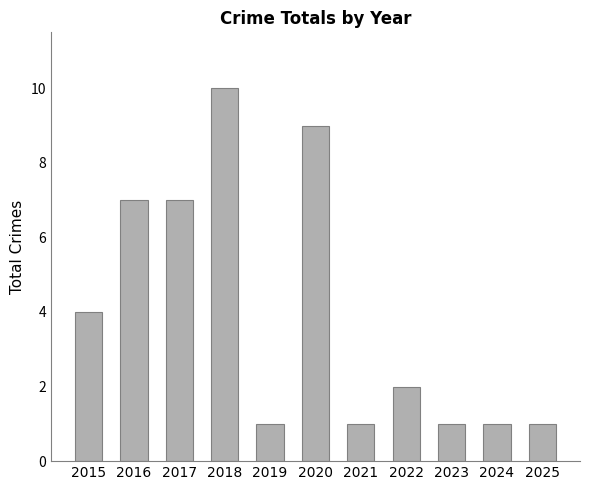

Which category has the highest value across all series?

2018